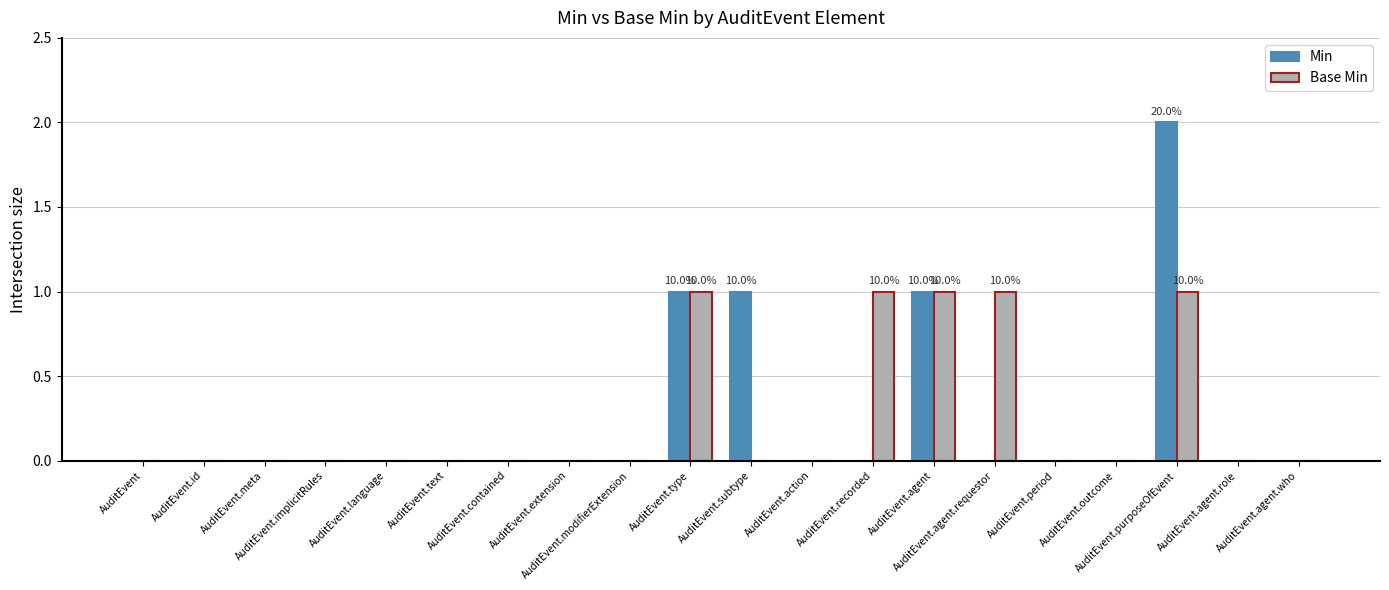

What is the sum of all Min values?

5